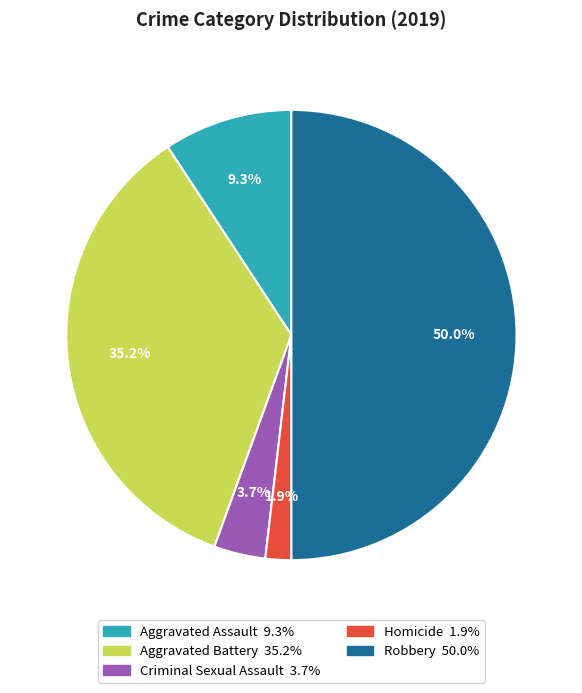

True or false: Robbery accounts for 50% of the total.

True